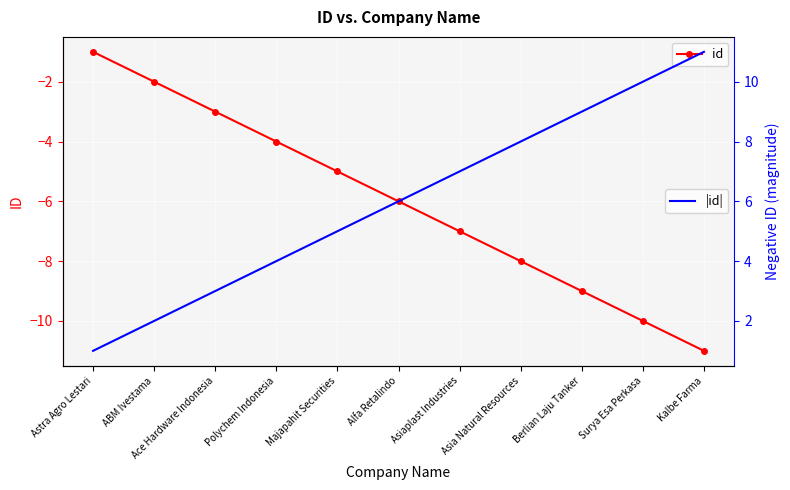

How many lines are shown in the chart?

2